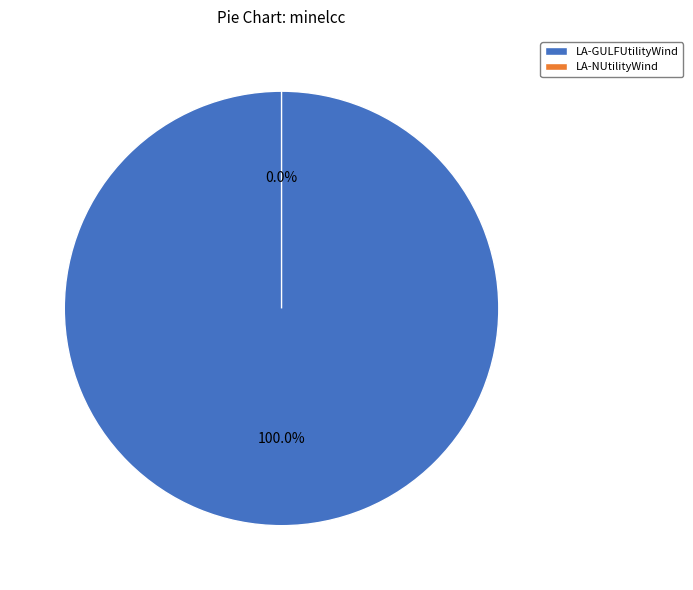

Rank the categories by value from highest to lowest.

LA-GULFUtilityWind, LA-NUtilityWind